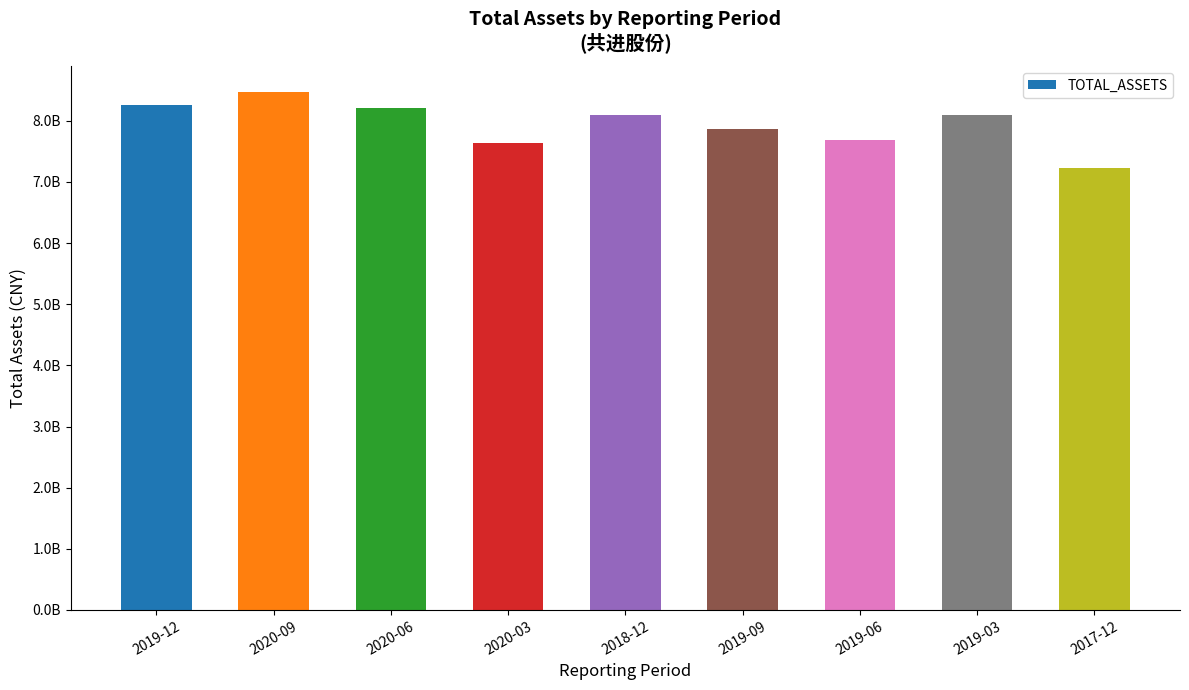

Does the chart contain any negative values?

No